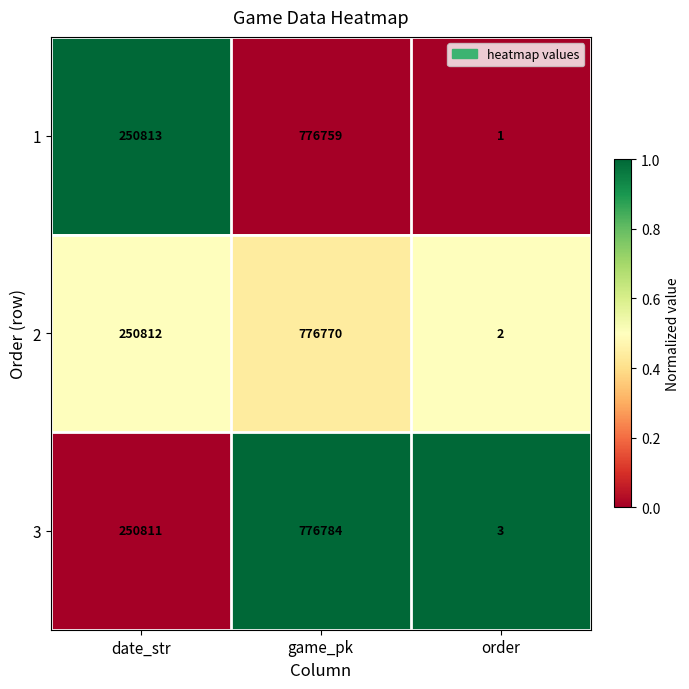

Rank the categories by 2 value from highest to lowest.

game_pk, date_str, order